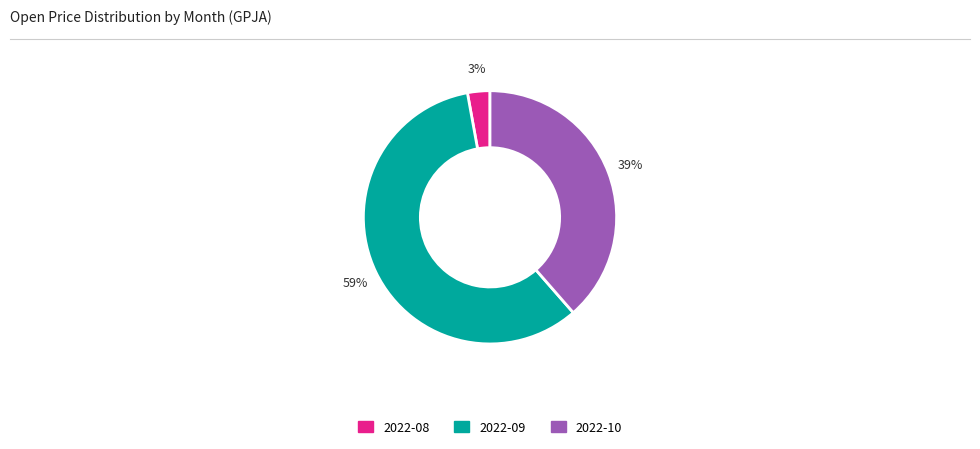

To the nearest percent, what is the average slice percentage?

33%